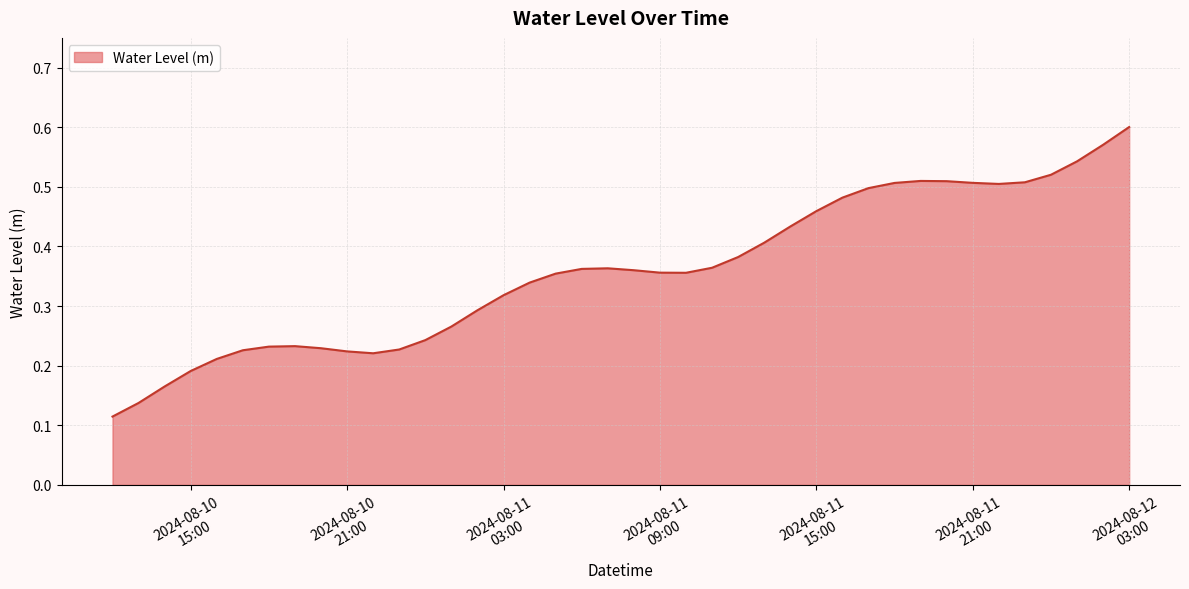

Is this an area chart (filled region under the line)?

Yes